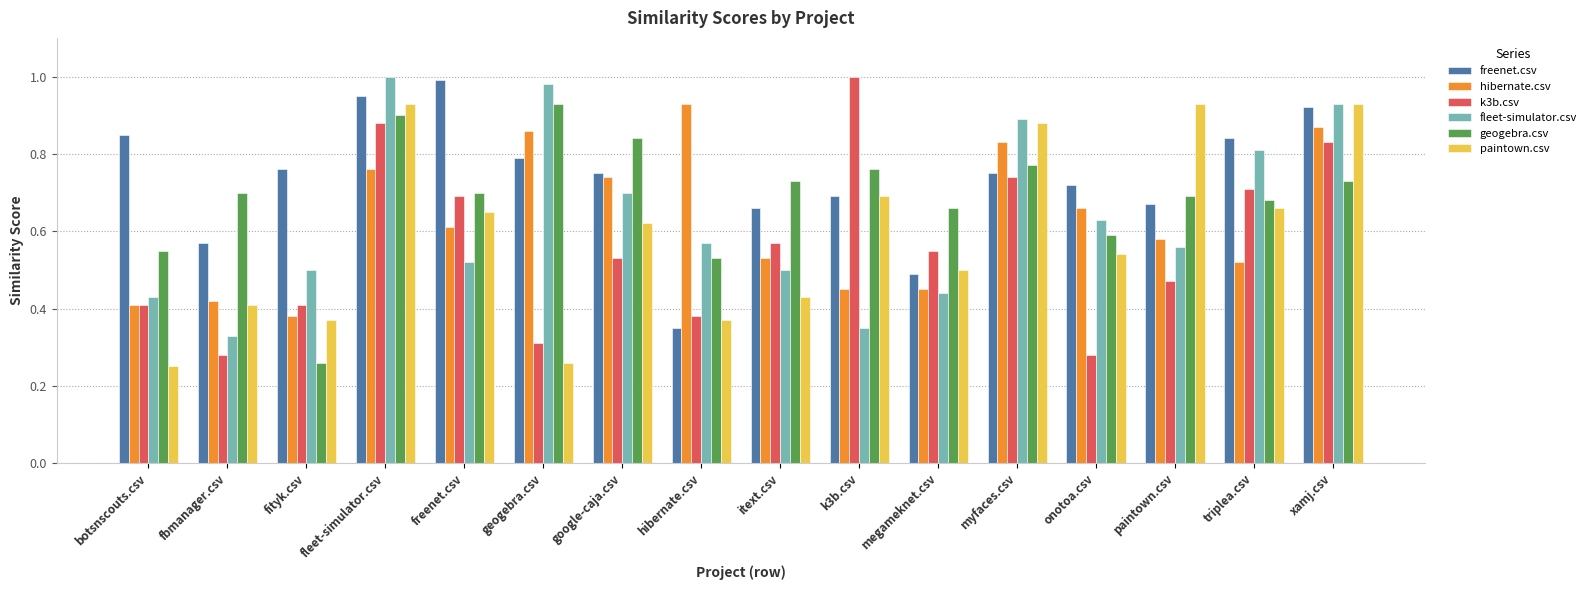

Is it true that hibernate.csv equals 1.0 at paintown.csv?

False